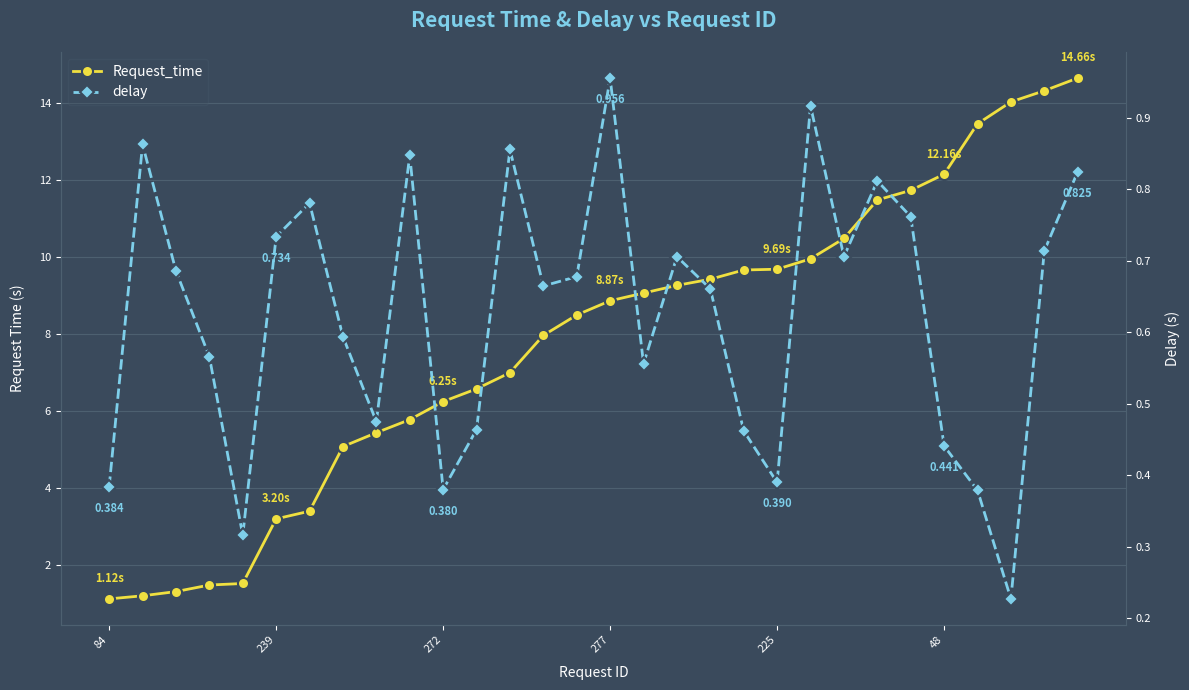

Reading left to right, extract all data points from this chart.

Request_time: 1.1	1.2	1.3	1.5	1.5	3.2	3.4	5.1	5.4	5.8	6.2	6.6	7.0	8.0	8.5	8.9	9.1	9.3	9.4	9.7	9.7	10.0	10.5	11.5	11.7	12.2	13.5	14.0	14.3	14.7
delay: 0.4	0.9	0.7	0.6	0.3	0.7	0.8	0.6	0.5	0.8	0.4	0.5	0.9	0.7	0.7	1.0	0.6	0.7	0.7	0.5	0.4	0.9	0.7	0.8	0.8	0.4	0.4	0.2	0.7	0.8